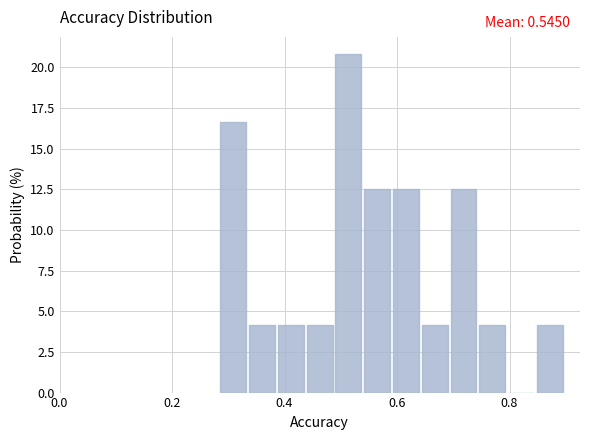

Around what value on the x-axis is the tallest bar? Give the approximate position of its centre, as read against the axis.

0.52